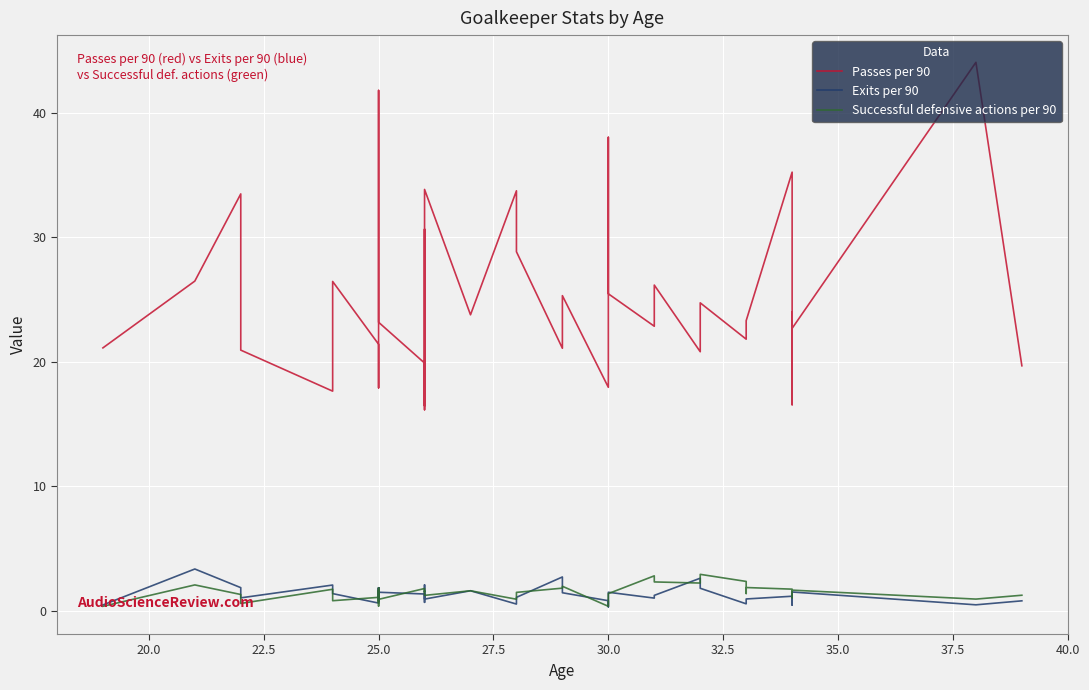

Reading right to left, extract all data points from this chart.

Passes per 90: 19.7	44.1	22.7	24.0	16.6	19.1	35.2	23.3	22.9	21.8	24.7	20.8	26.2	22.9	25.5	38.0	17.9	25.3	21.1	28.9	33.8	23.8	33.9	16.5	30.7	16.1	19.9	23.2	41.8	26.8	25.9	21.3	17.9	21.4	26.5	17.6	20.9	33.5	26.5	21.1
Exits per 90: 0.8	0.5	1.5	0.5	0.4	1.2	1.1	0.9	0.9	0.5	1.8	2.6	1.2	1.0	1.5	0.3	0.8	1.4	2.7	1.1	0.5	1.6	0.9	2.1	0.7	1.2	1.3	1.5	1.8	0.8	1.6	1.0	1.8	0.6	1.4	2.0	1.0	1.8	3.3	0.5
Successful defensive actions per 90: 1.2	0.9	1.6	1.1	1.0	1.3	1.7	1.9	1.4	2.3	2.9	2.2	2.3	2.8	1.4	1.2	0.3	1.9	1.8	1.5	0.9	1.6	1.2	1.5	1.6	1.5	1.8	0.9	0.4	1.6	0.6	1.8	0.8	1.1	0.8	1.7	0.6	1.3	2.1	0.3